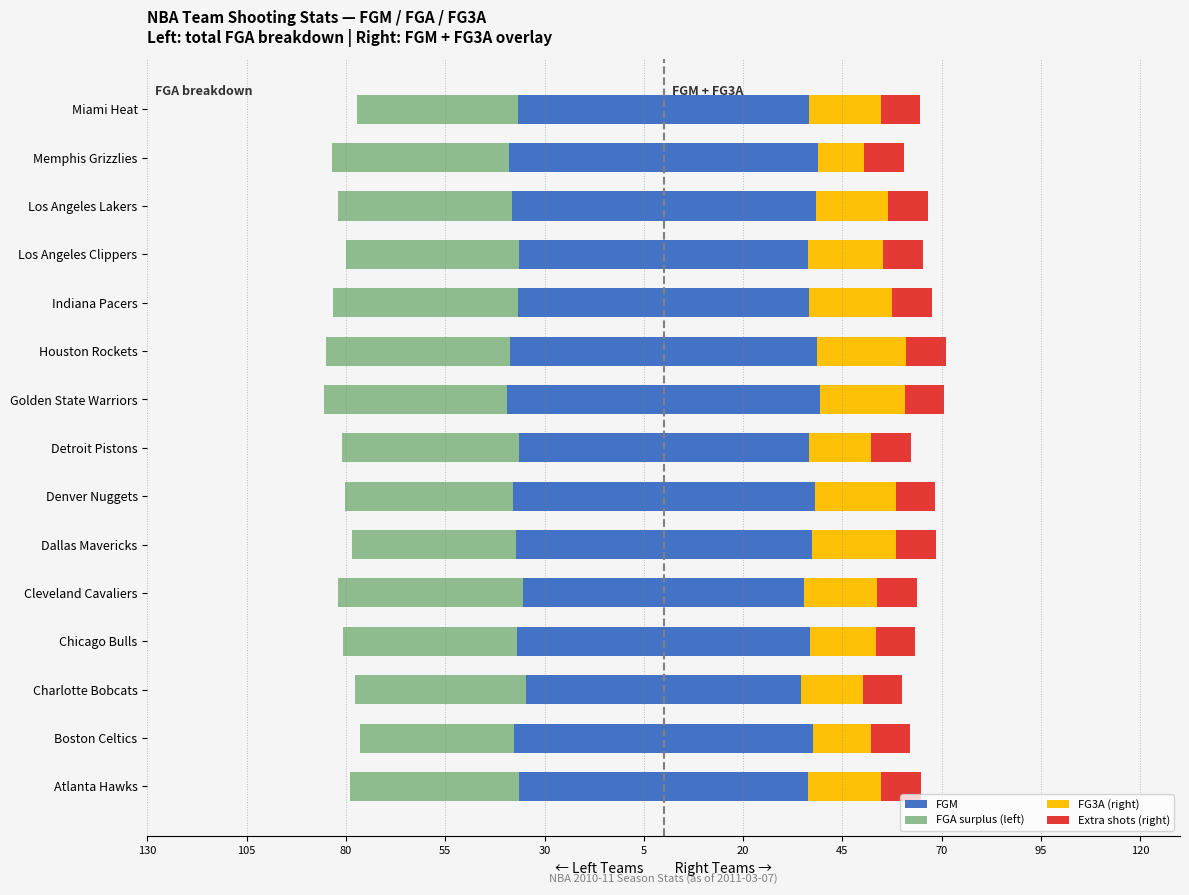

Which series has the largest range (max minus min)?

FG3A (right)